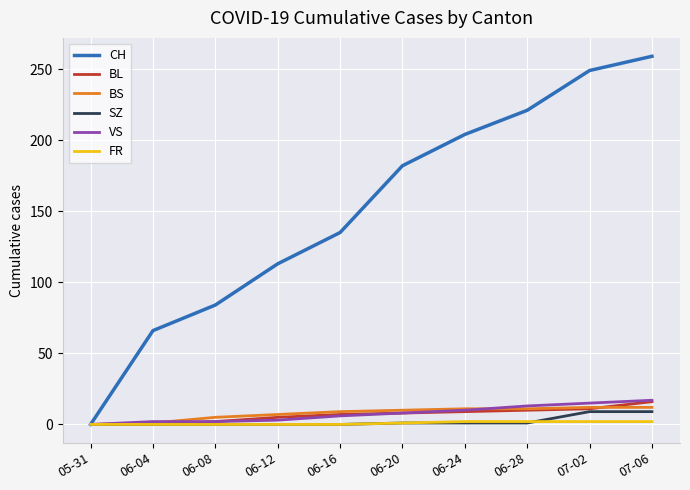

True or false: BL has a value of 8 at 06-20.

True